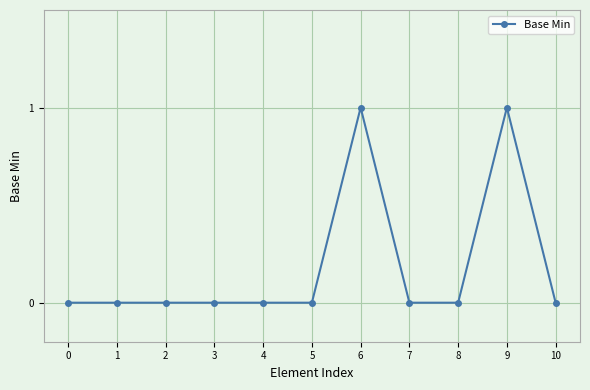

Reading right to left, extract all data points from this chart.

10=0	9=1	8=0	7=0	6=1	5=0	4=0	3=0	2=0	1=0	0=0